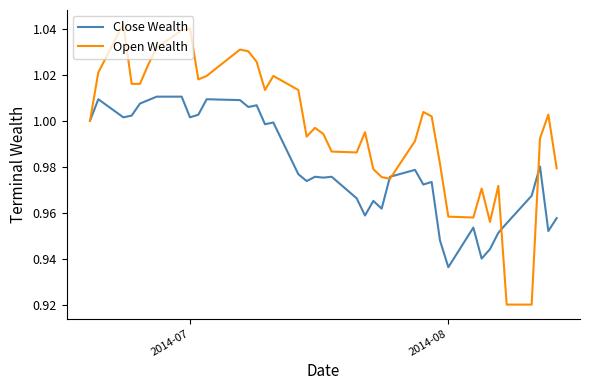

List the series in order of their peak value, highest first.

Open Wealth, Close Wealth